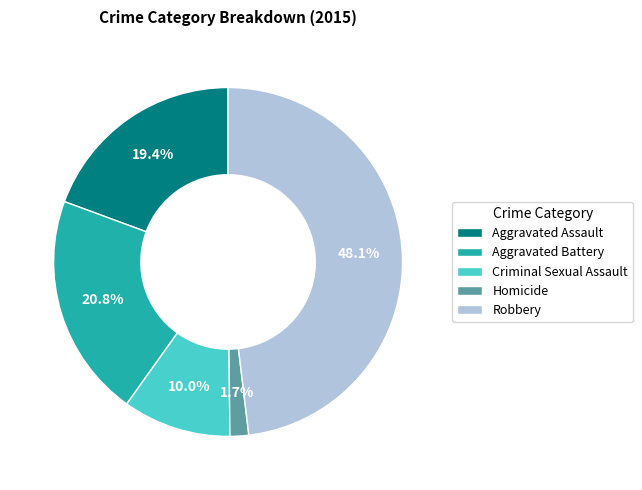

How many segments does this pie chart have?

5